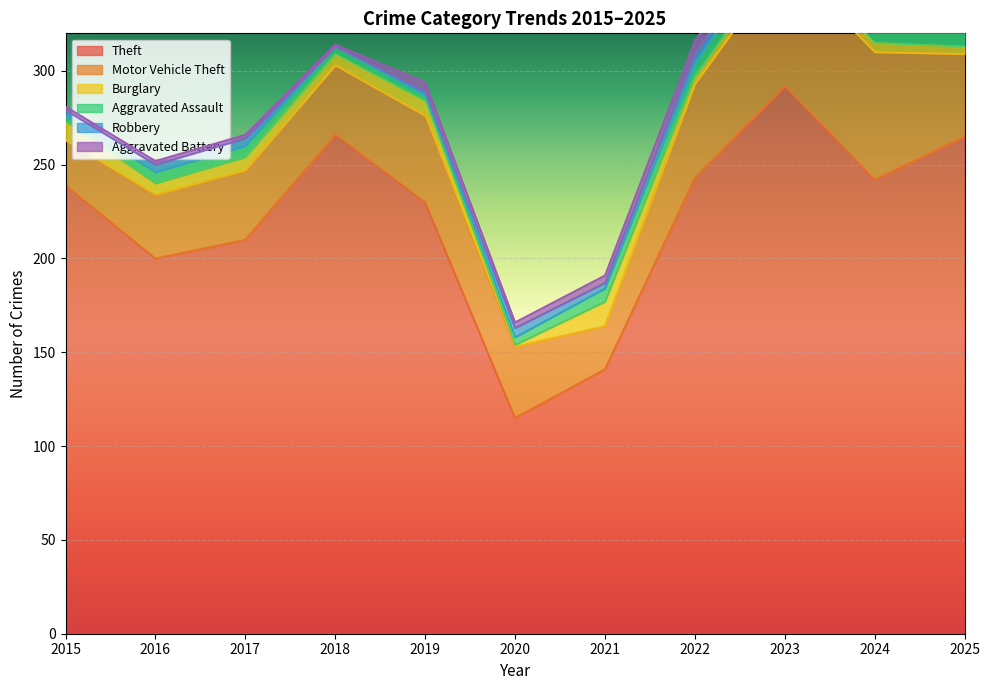

How many data points in Motor Vehicle Theft are less than 38?

5